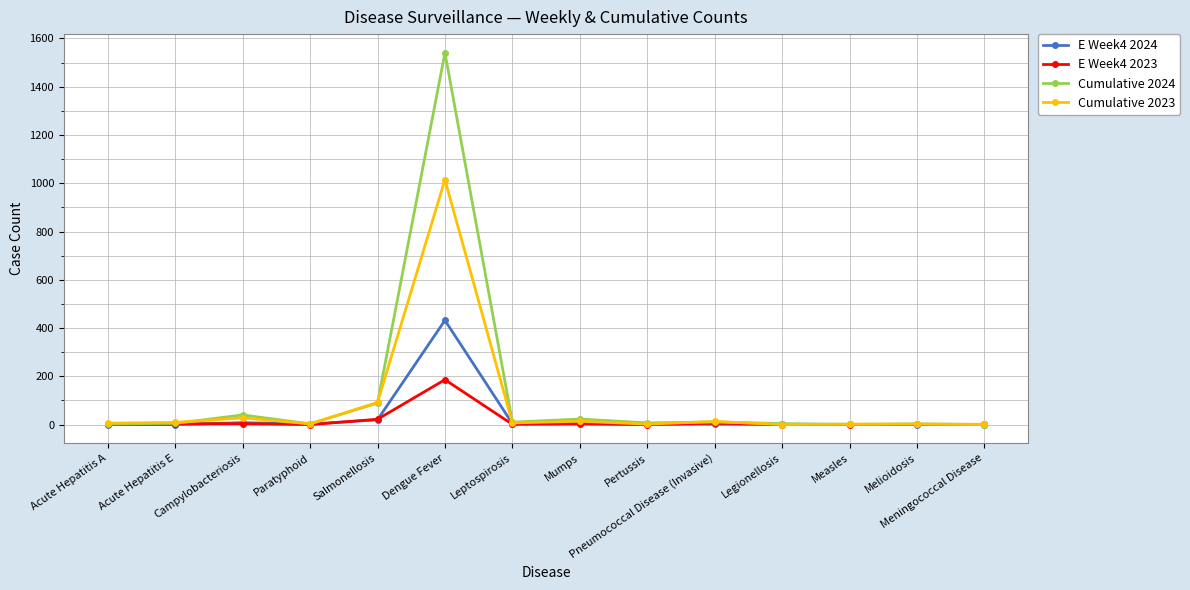

The E Week4 2023 series shows -84 at Pertussis. True or false?

False